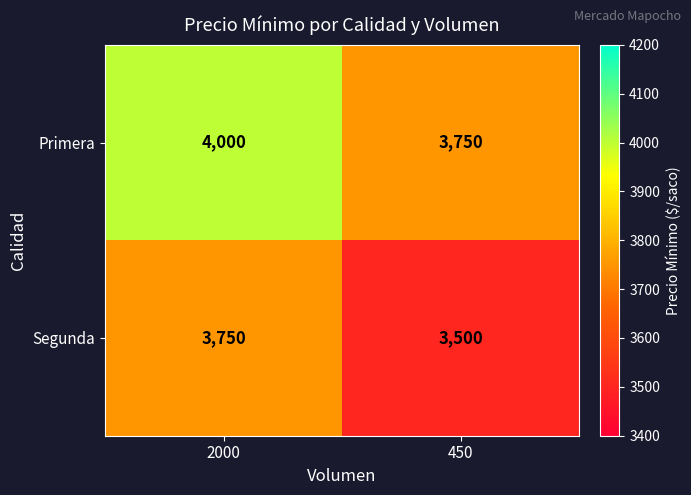

How many series are shown in this chart?

2